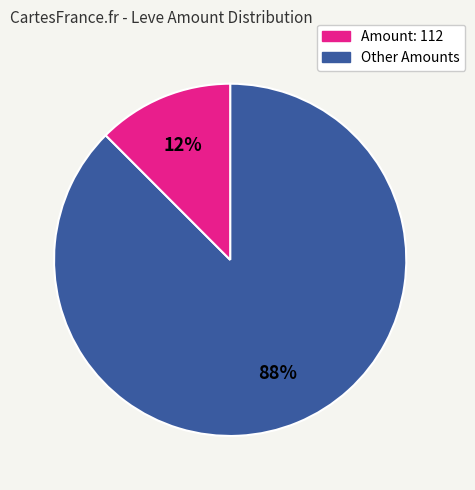

The 12% slice represents 12% of the pie. True or false?

True